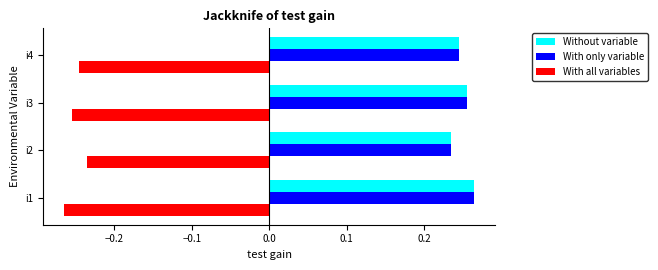

What is the spread (max minus min) of values at i2?

0.5